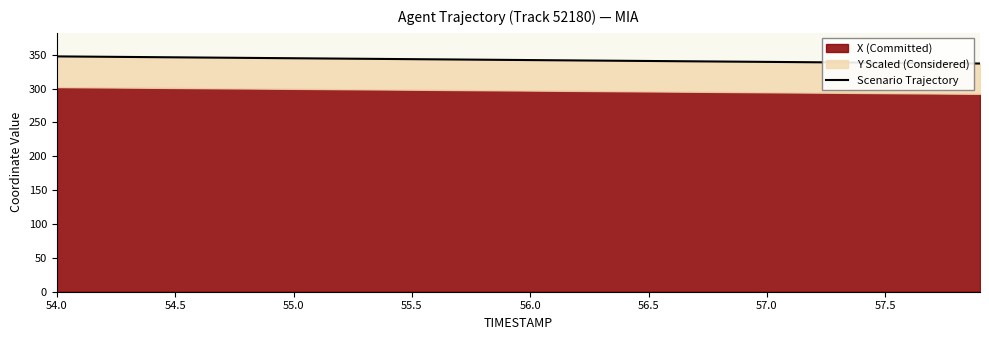

Does the chart have visible grid lines?

No